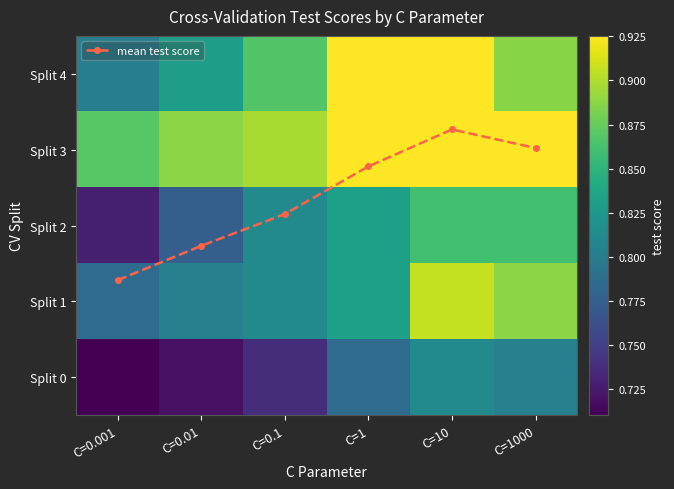

True or false: Split 3 has a value of 1.3 at C=0.1.

False